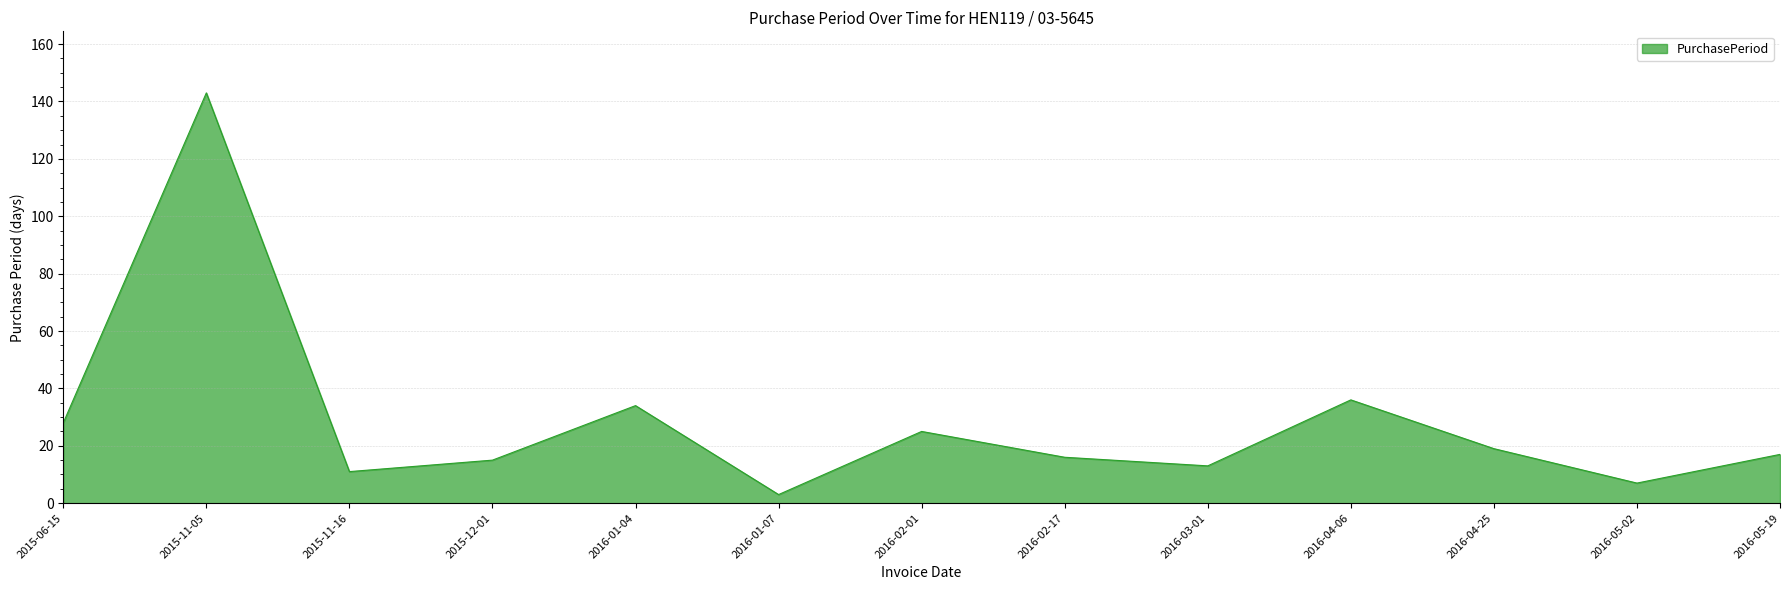

What position from the right is 2016-02-17?

6